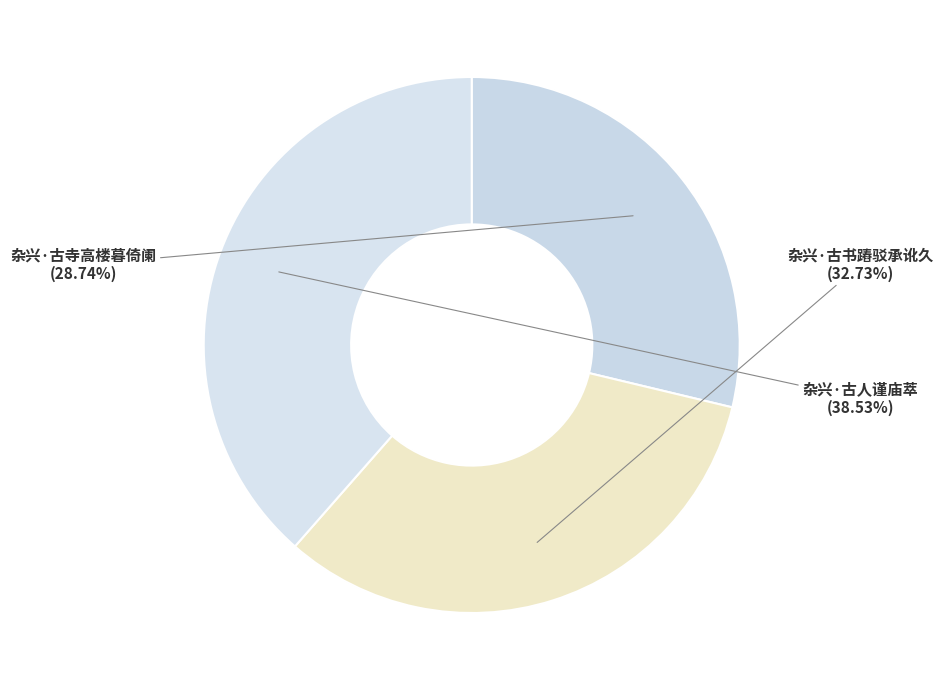

Which has a higher value, 杂兴·古人谨庙萃 or 杂兴·古寺高楼暮倚阑?

杂兴·古人谨庙萃